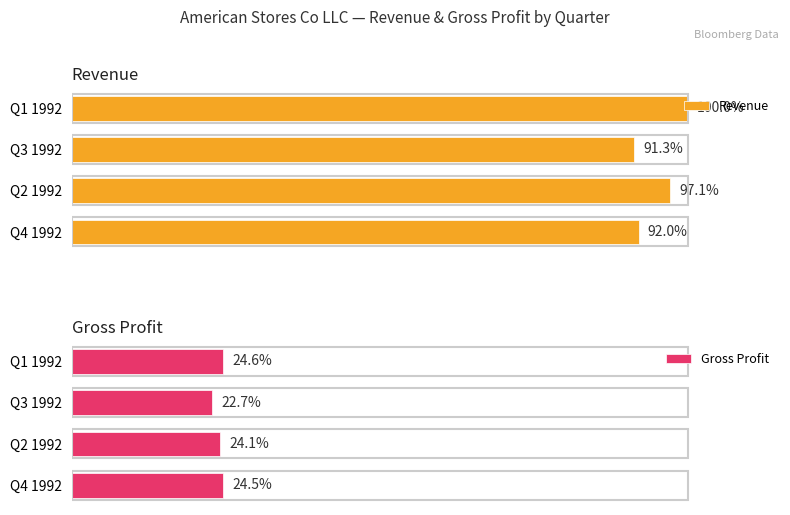

What is the average value of the Gross Profit series?

24.0